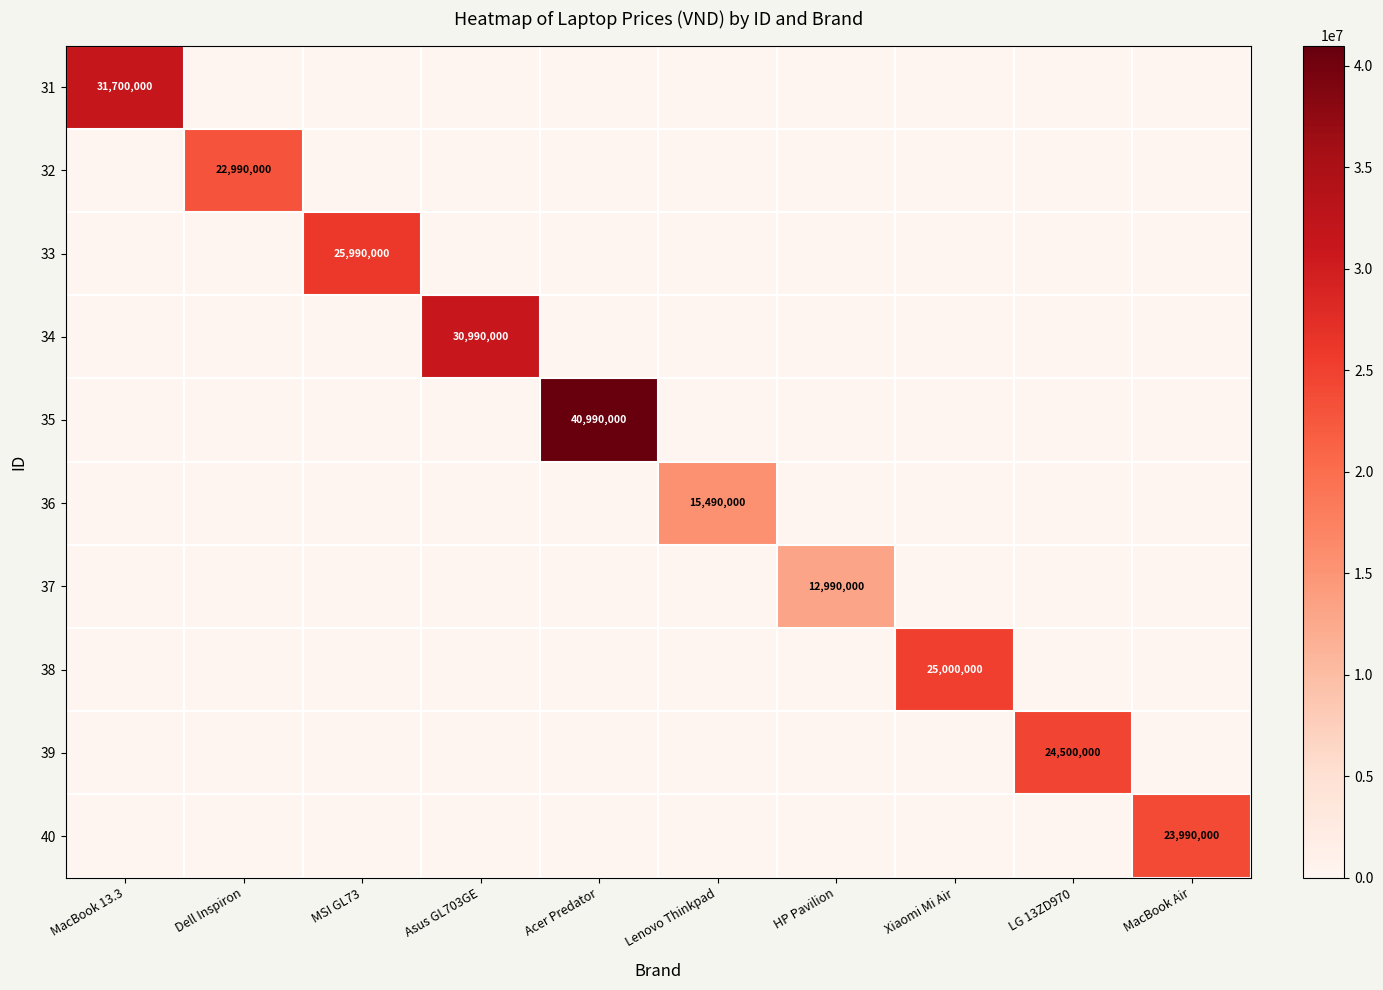

The 33 series shows 25990000 at MSI GL73. True or false?

True